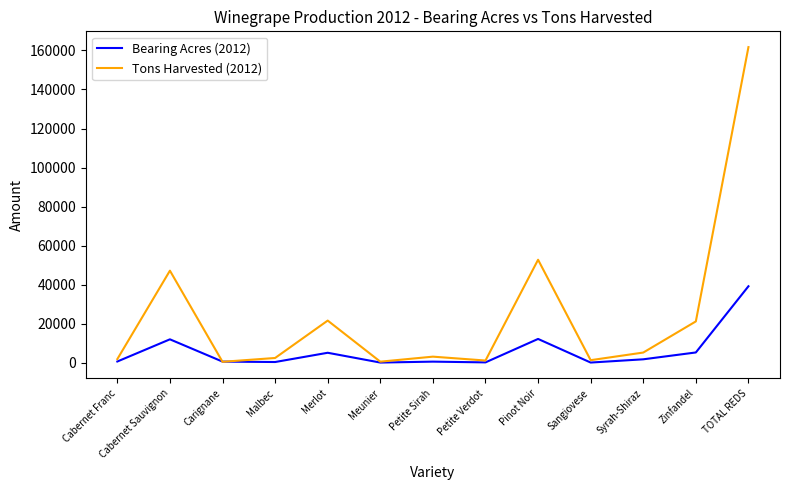

The value of Tons Harvested (2012) at Cabernet Sauvignon is 80192.7. True or false?

False